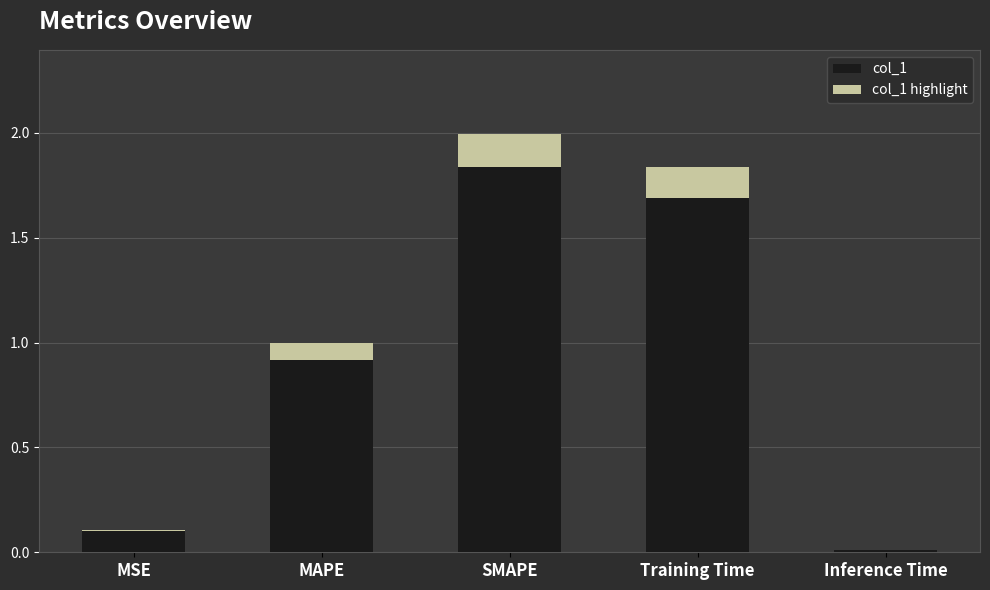

Which series has the largest total across all categories?

col_1